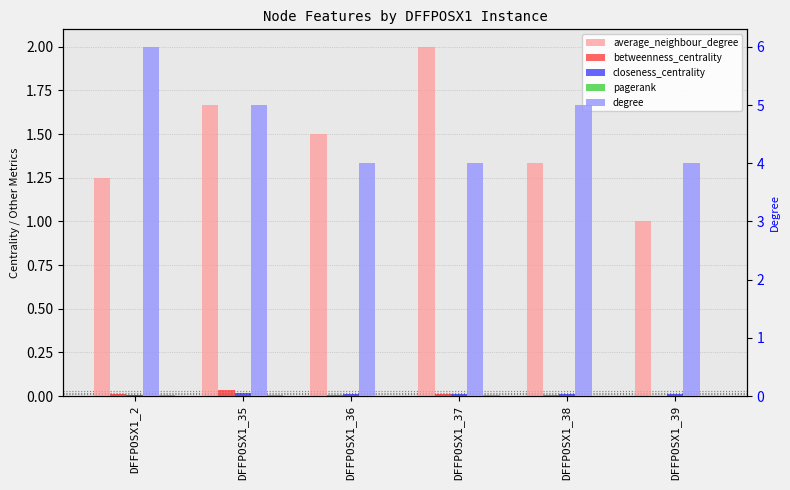

What is the value of the average_neighbour_degree bar at the 6th from the left?

1.0